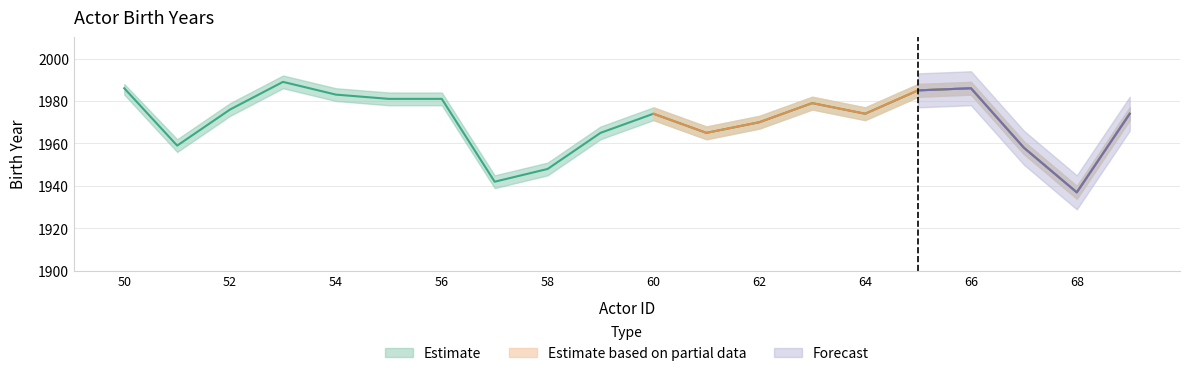

What is the change in value from 63 to 65?

+6